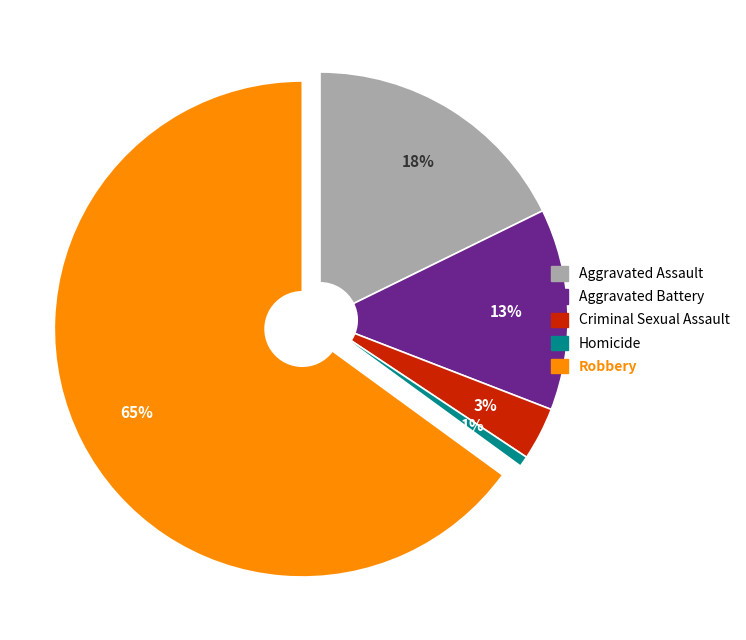

True or false: Aggravated Assault accounts for 18% of the total.

True